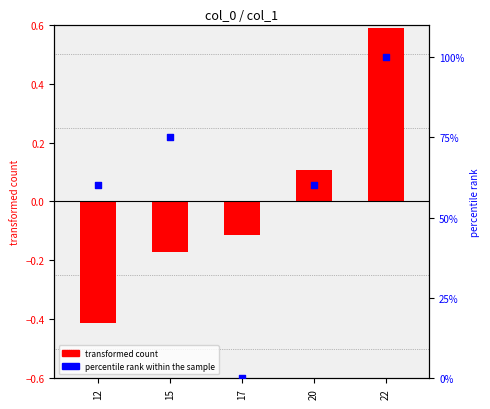

Which series has the largest total across all categories?

percentile rank within the sample